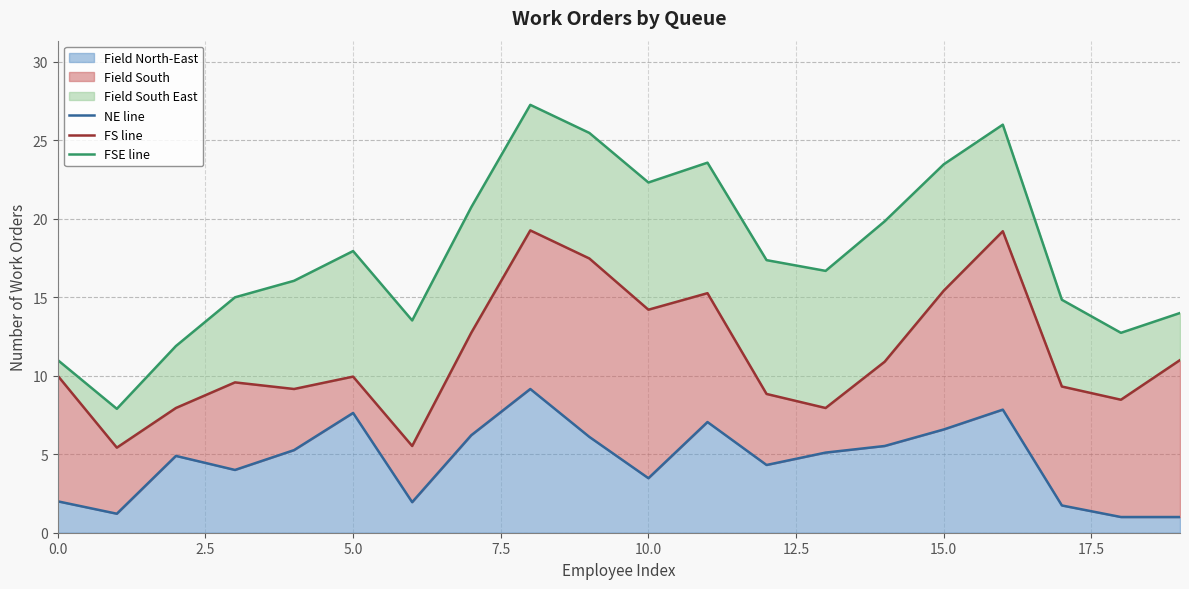

The FSE line series shows 4.2 at 5.0. True or false?

False